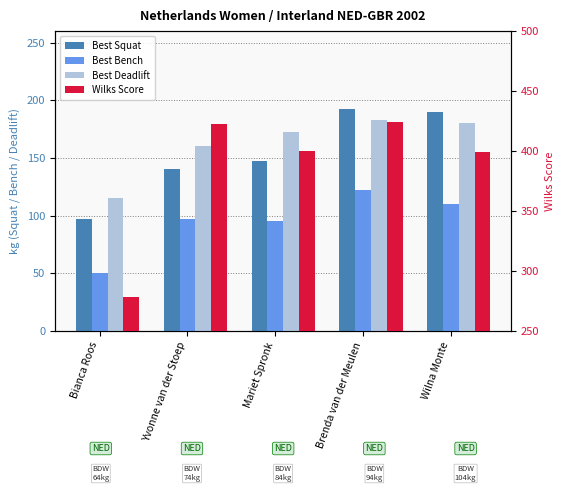

What is the average value of the Best Squat series?

153.5